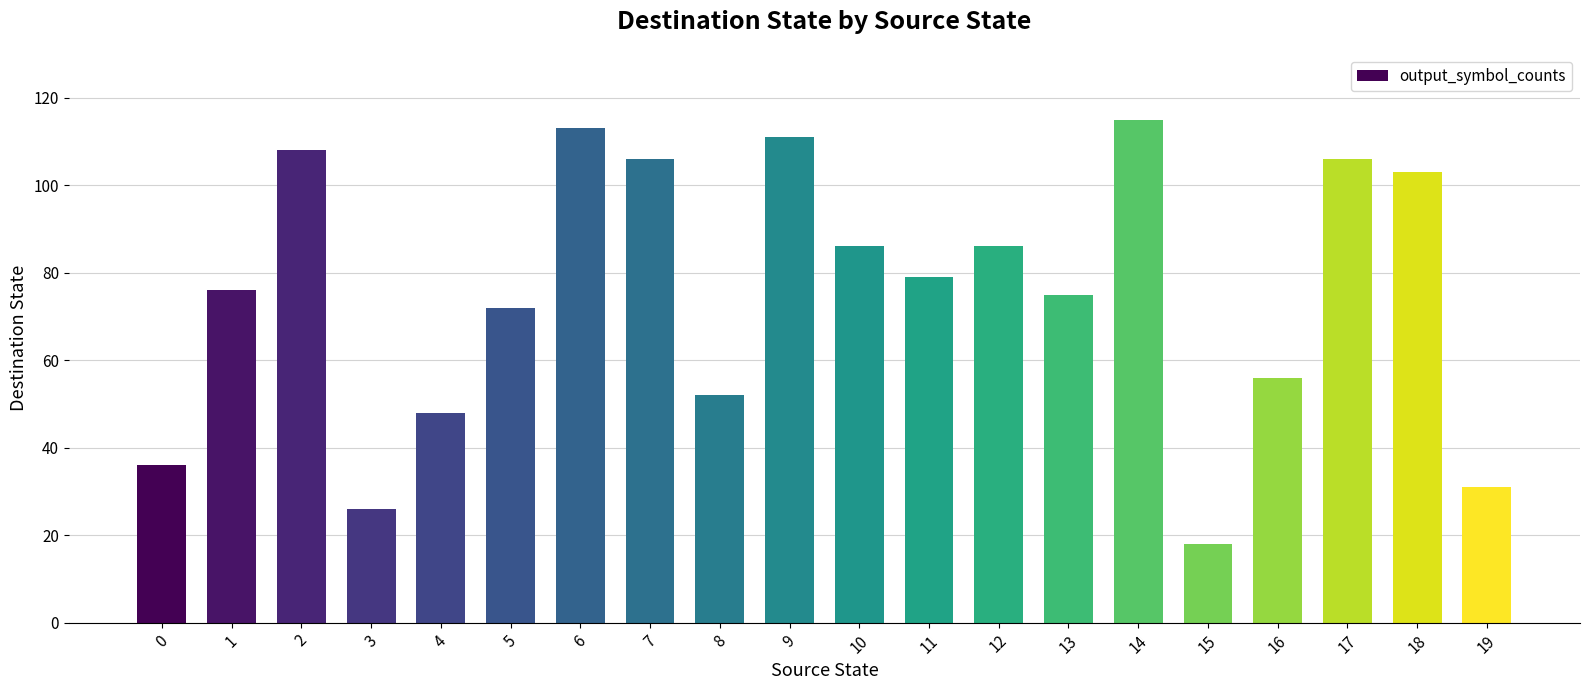

What is the greatest value displayed?

115